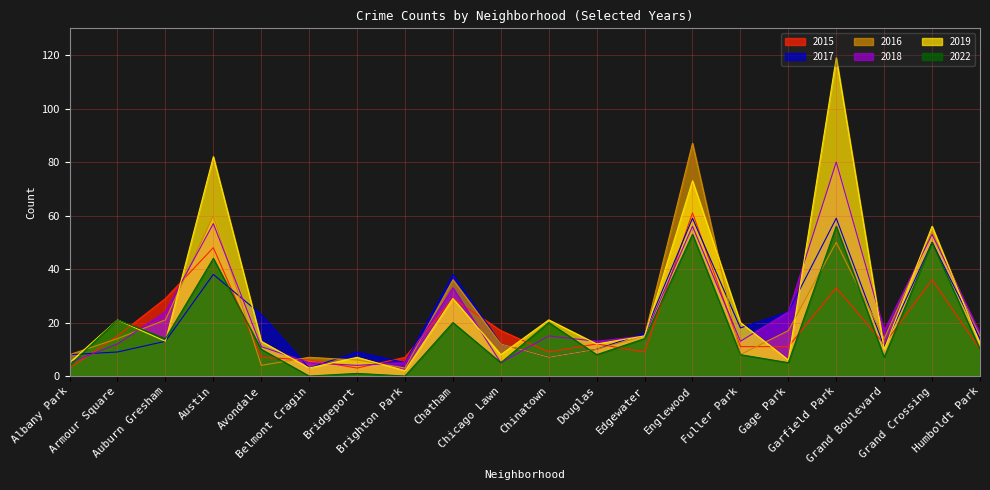

What is the maximum value for 2018?

80